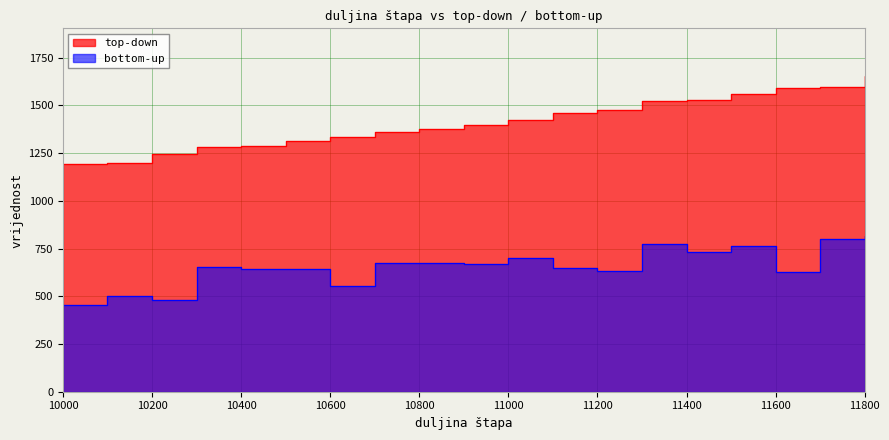

What is the difference between the maximum and minimum values in the bottom-up series?

362.3